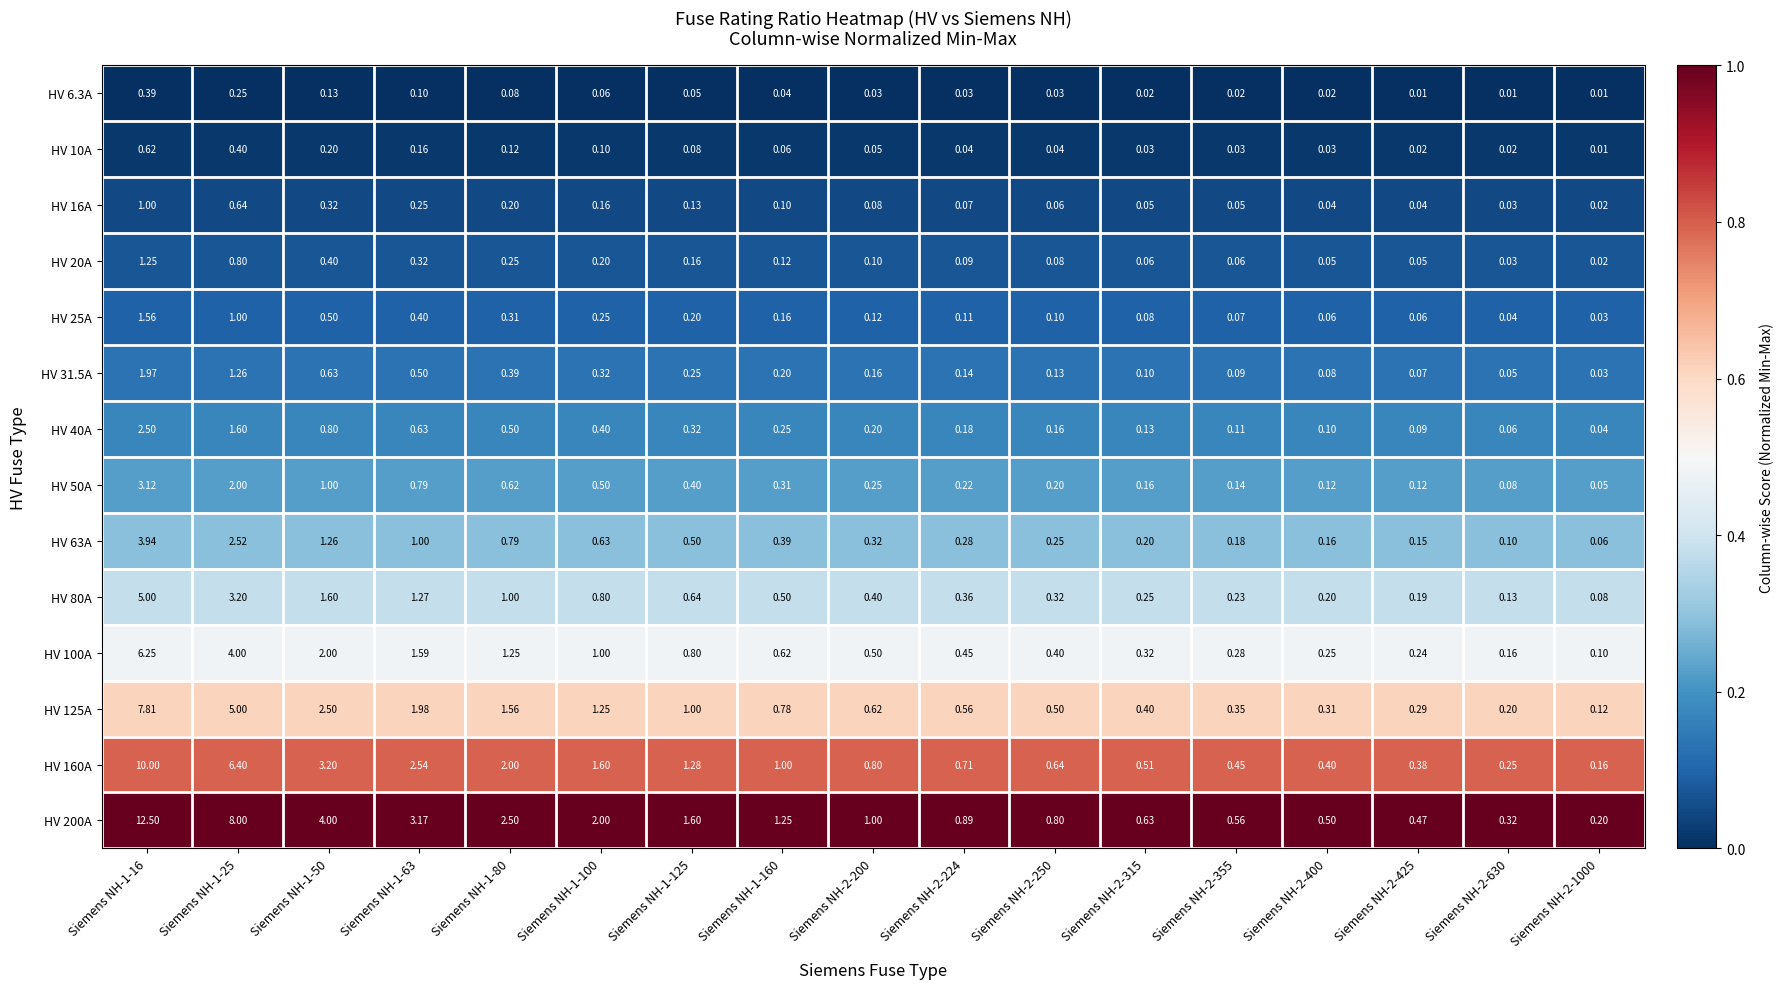

Rank the series at Siemens NH-1-50 from highest to lowest value.

HV 200A, HV 160A, HV 125A, HV 100A, HV 80A, HV 63A, HV 50A, HV 40A, HV 31.5A, HV 25A, HV 20A, HV 16A, HV 10A, HV 6.3A